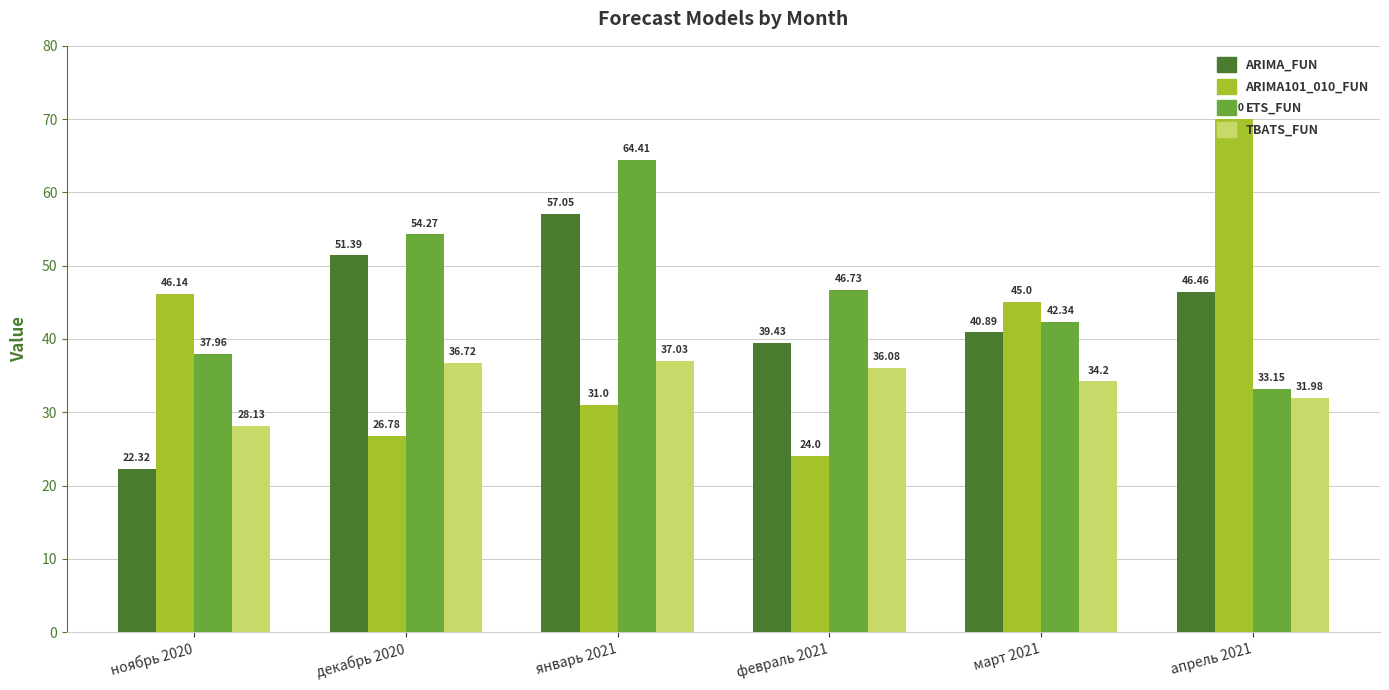

What is the spread (max minus min) of values at февраль 2021?

22.7